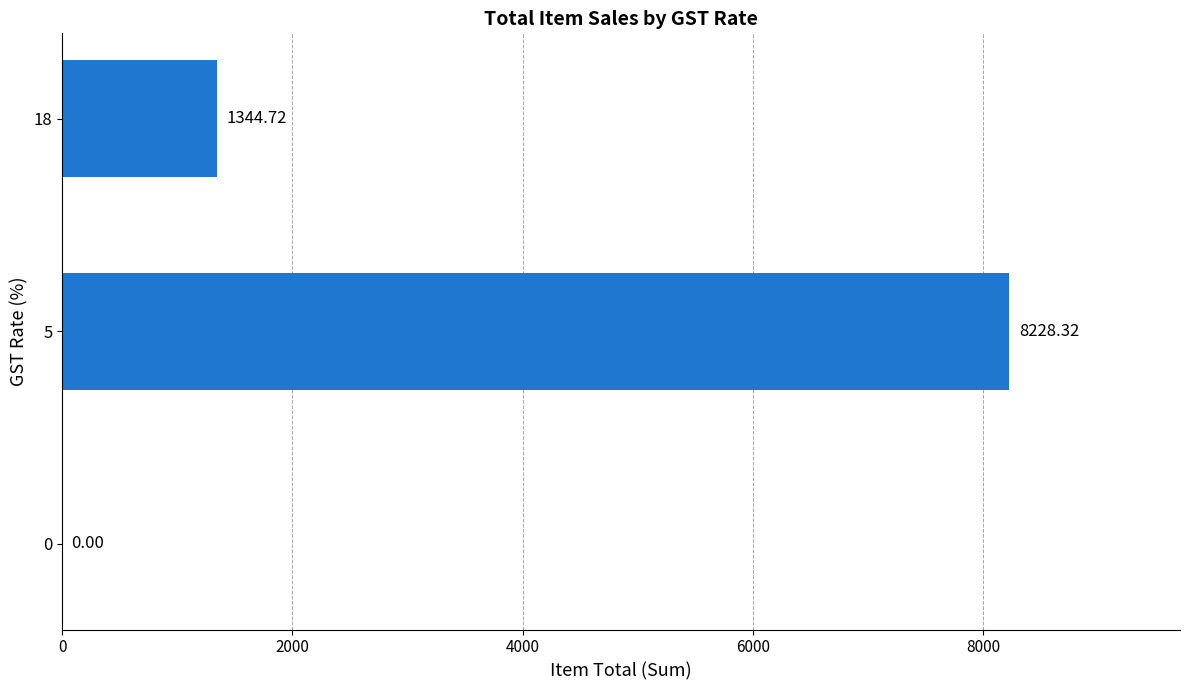

What is the sum of all values?

9573.0